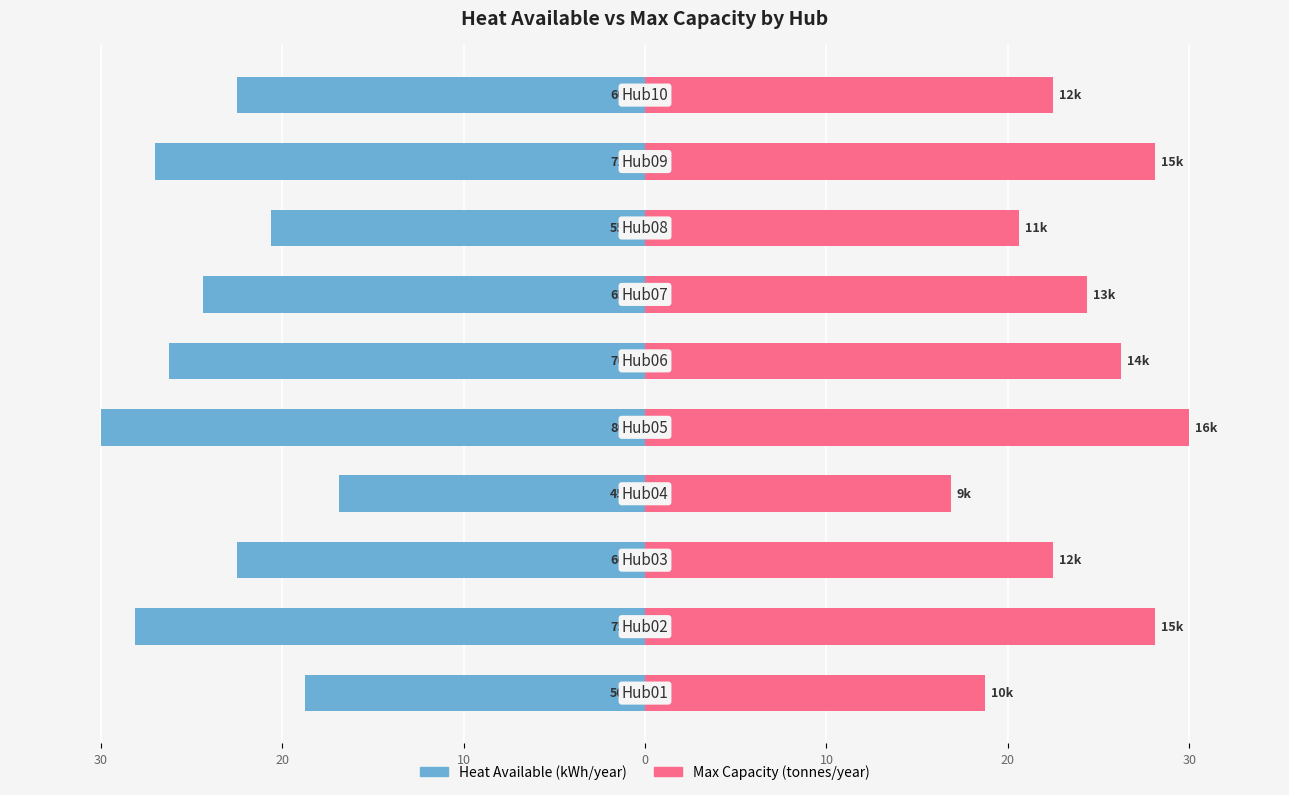

Are the bars horizontal?

Yes